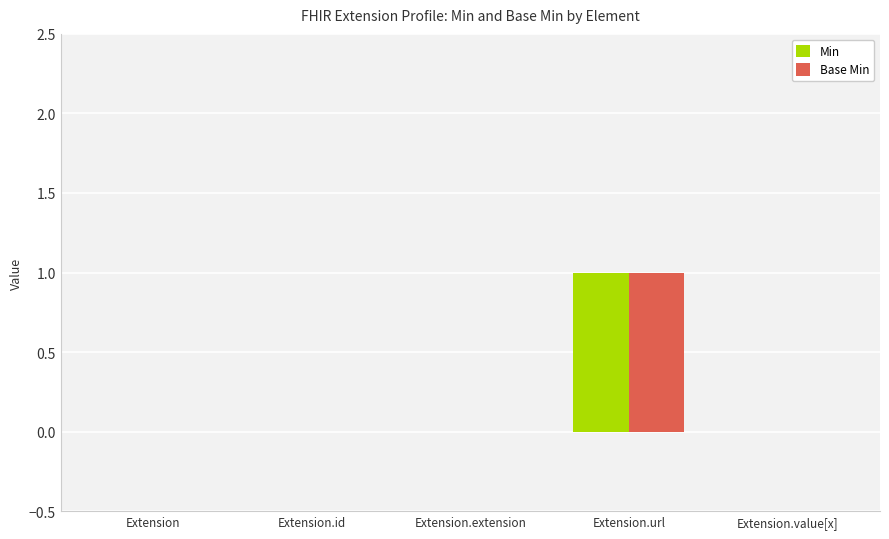

At which category is the sum across all series the highest?

Extension.url